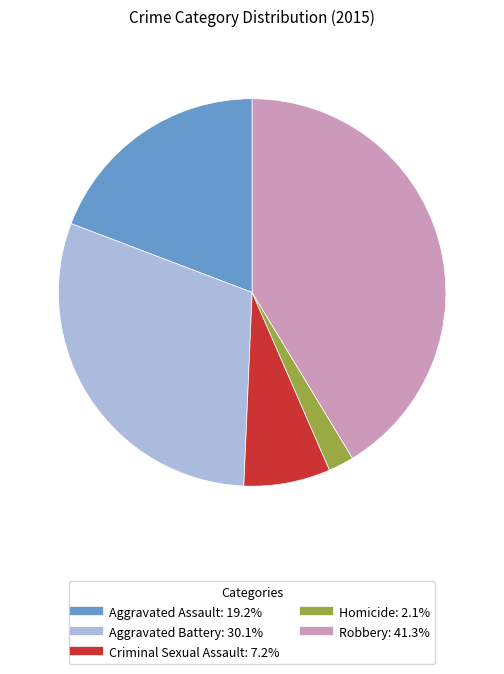

The Robbery slice represents 50% of the pie. True or false?

False